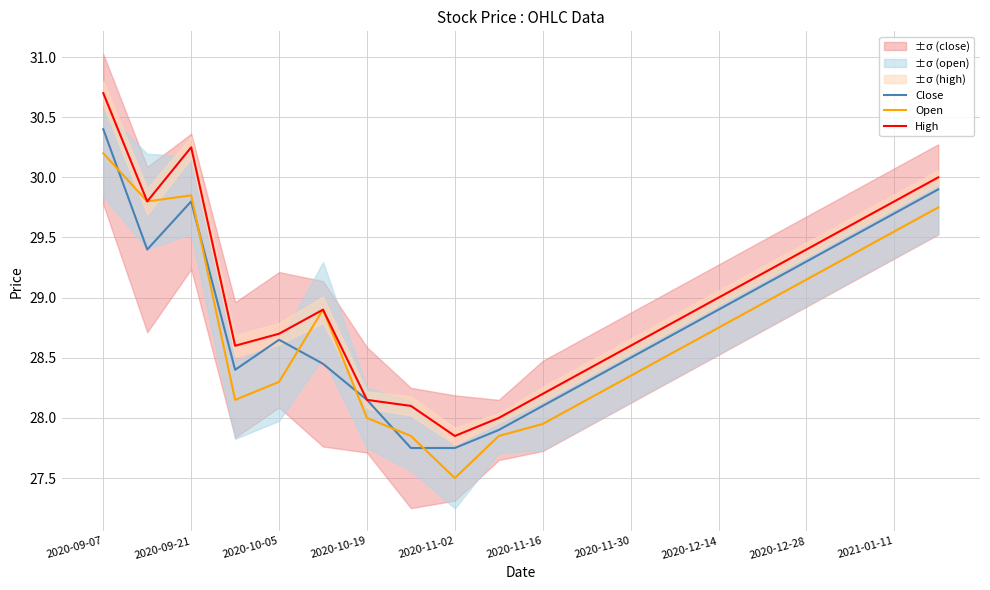

The Open series shows 28.0 at 2020-10-19. True or false?

True